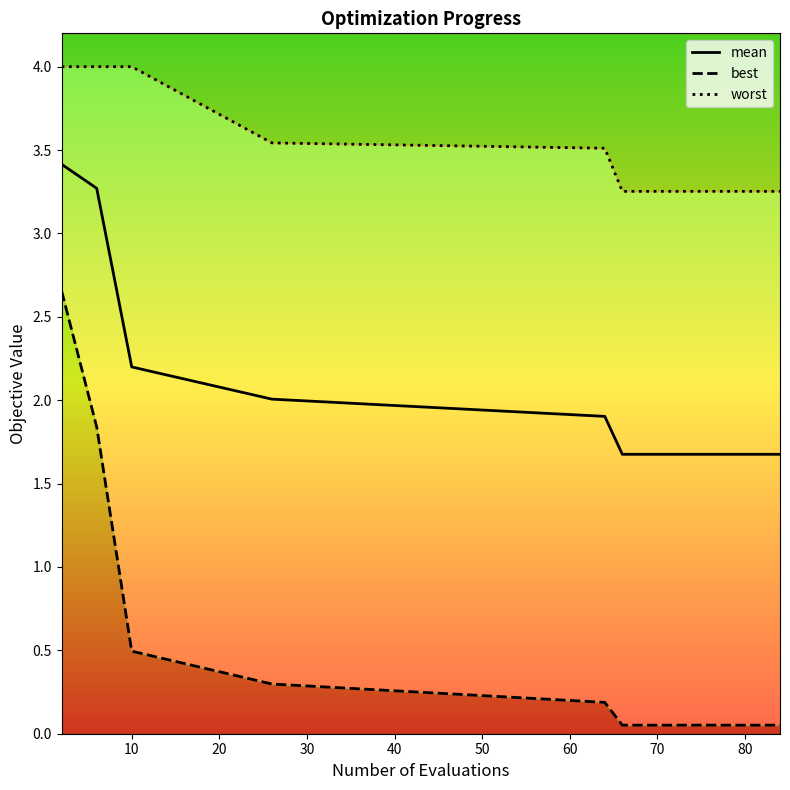

True or false: worst has more than 0 interior local peaks.

False